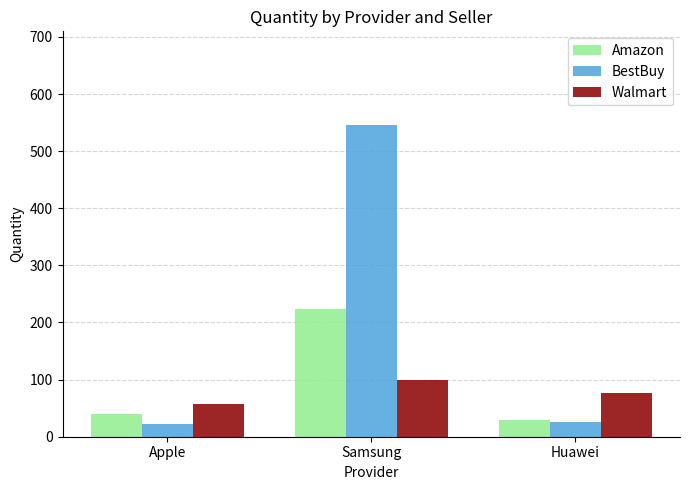

Which series has the widest spread of values?

BestBuy